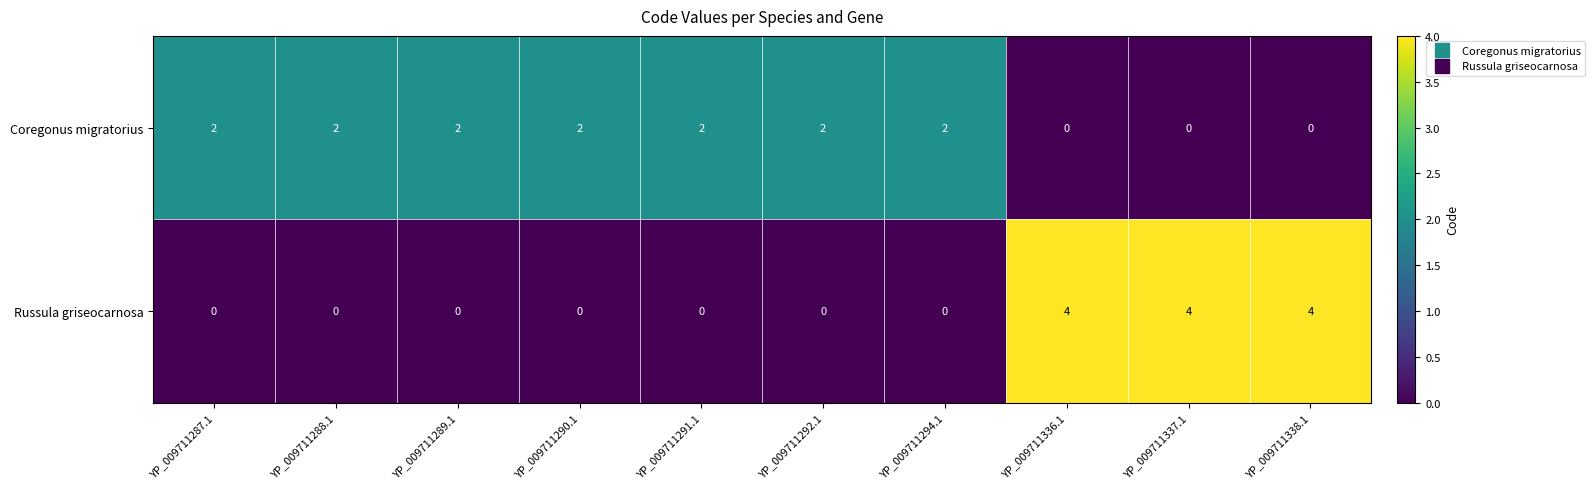

How many Russula griseocarnosa values are between 0 and 4?

10